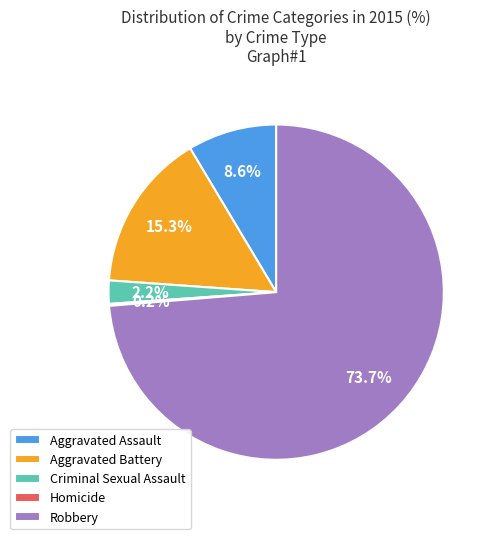

What is the majority slice?

Robbery